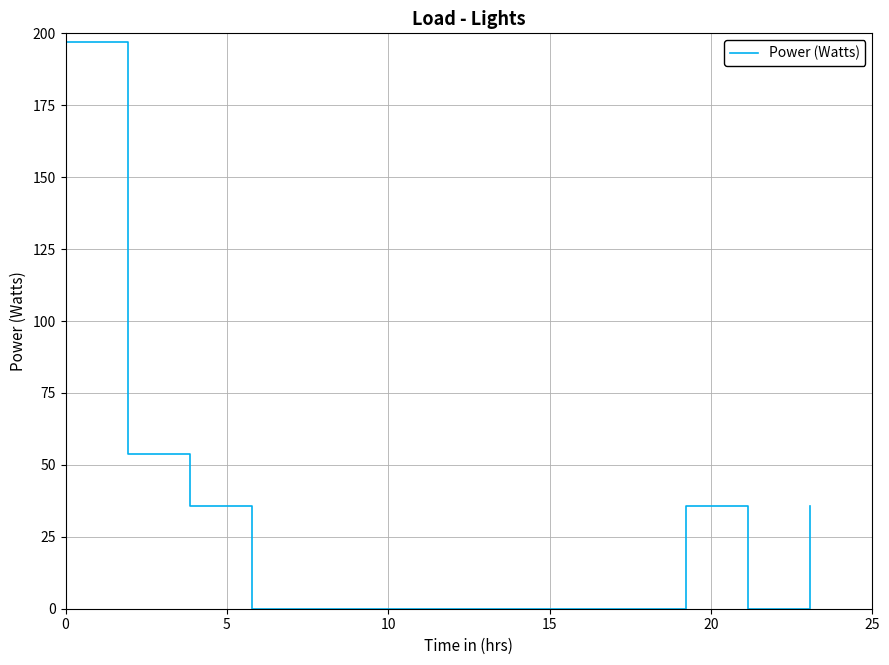

What is the difference between the maximum and minimum values?

197.0